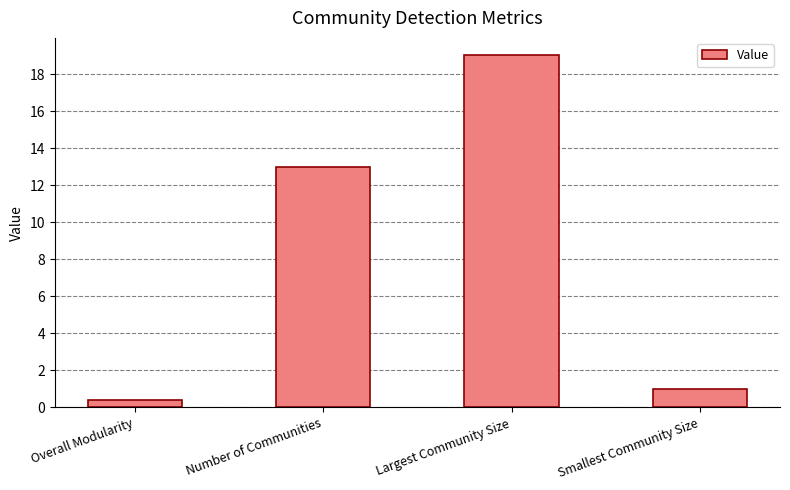

What is the difference between the maximum and second lowest values?

18.0